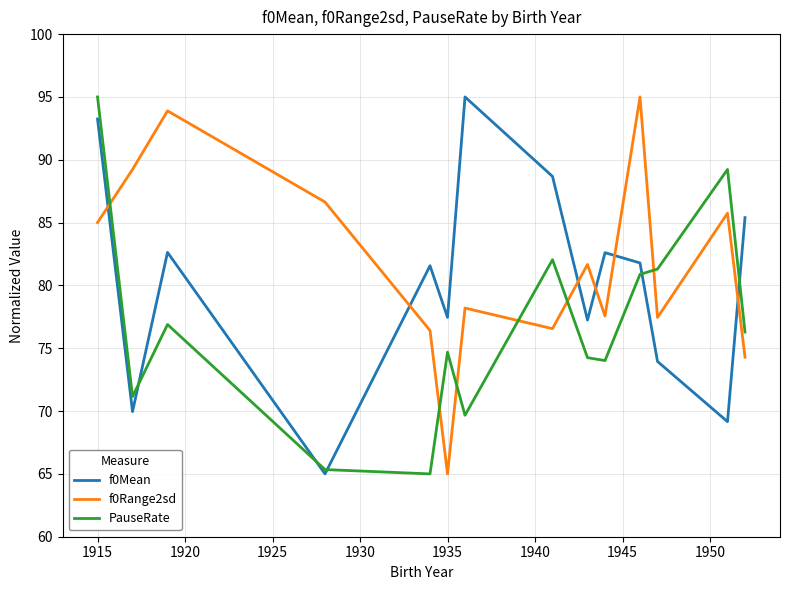

What is the highest value of the f0Mean series?

95.0